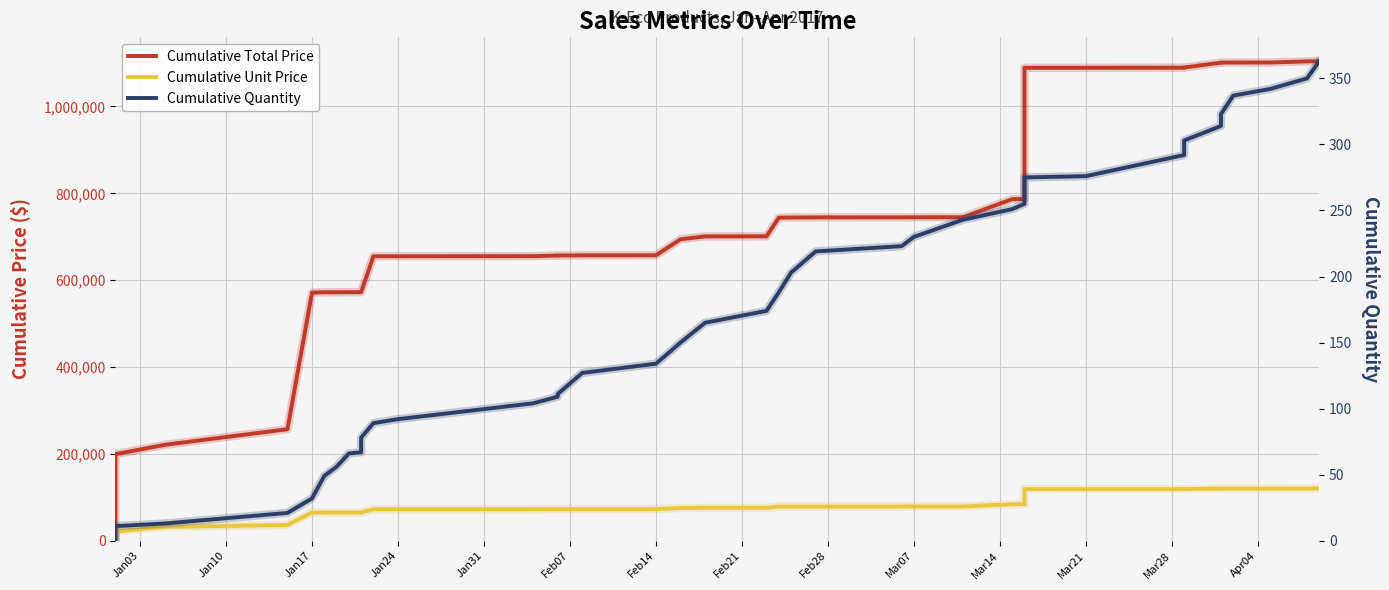

What is the difference between the maximum and minimum values in the Cumulative Quantity series?

362.0